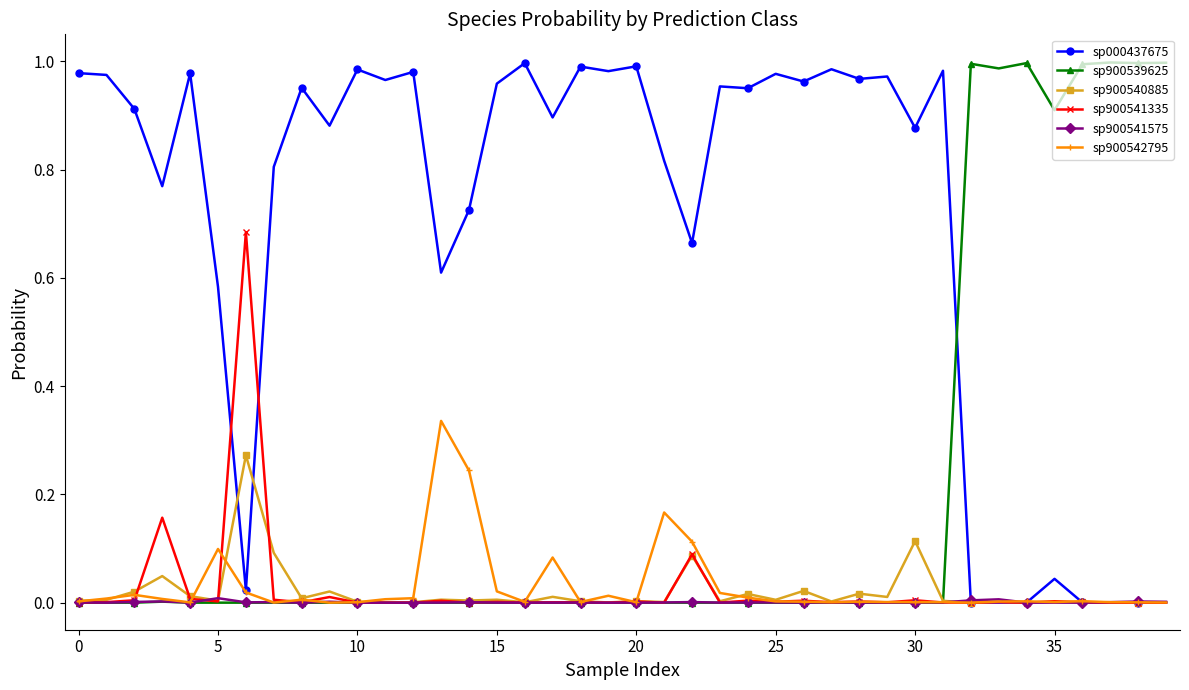

True or false: sp900541575 has more than 1 interior local peaks.

True